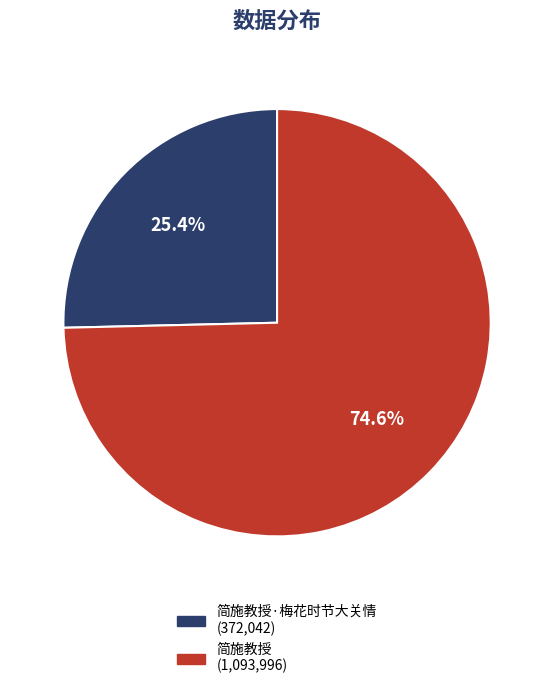

Does any single category account for the majority?

Yes